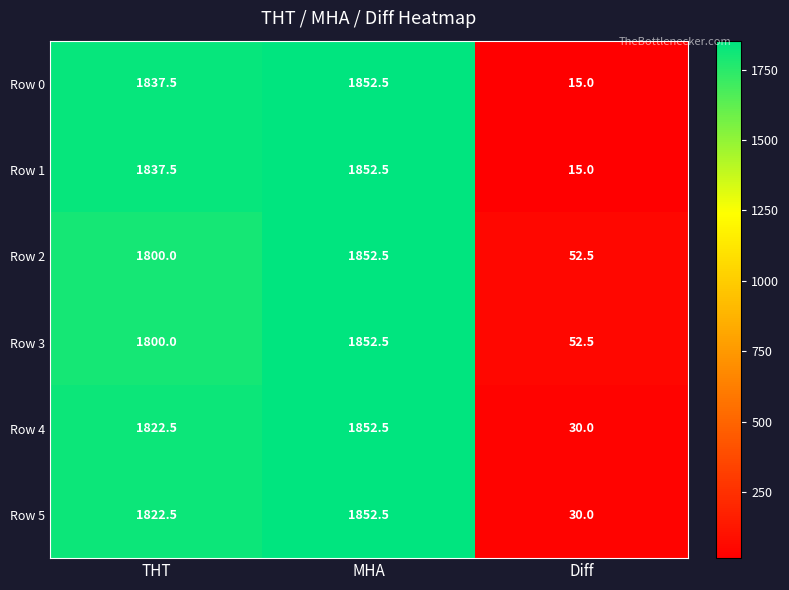

Rank the categories by Row 0 value from highest to lowest.

MHA, THT, Diff